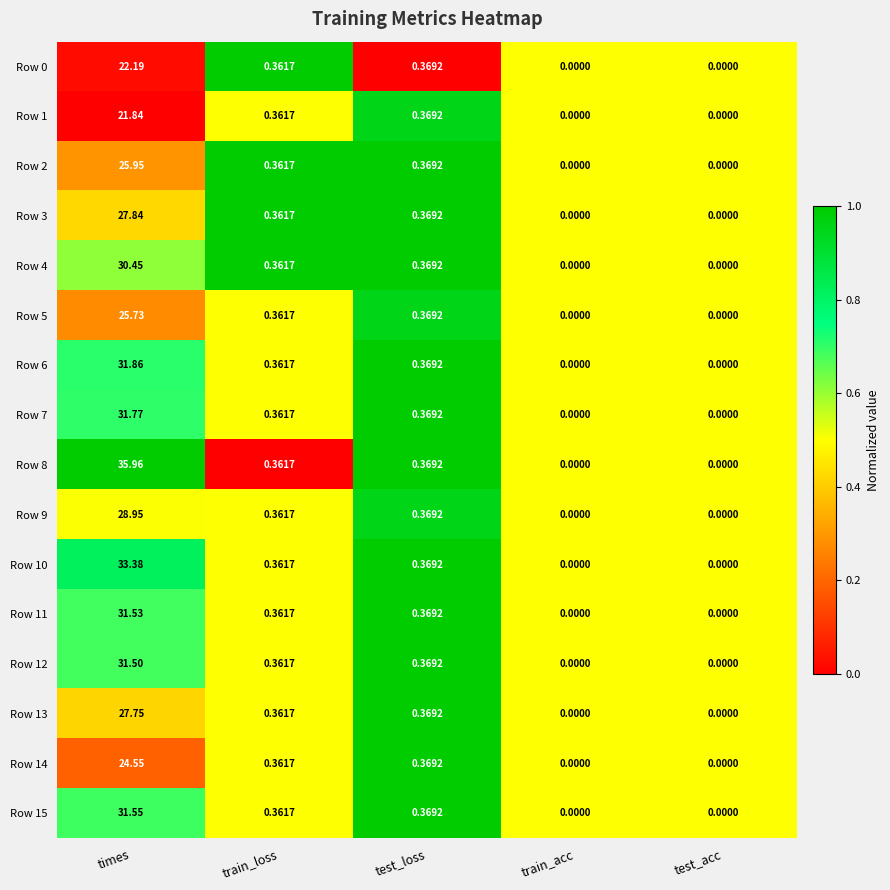

At which label is Row 0 closest to 11?

test_loss